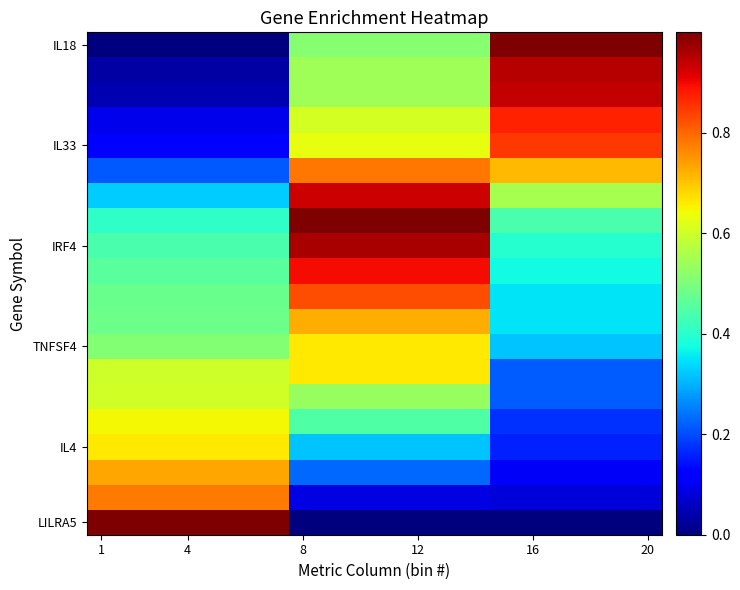

Which category has the highest value across all series?

1